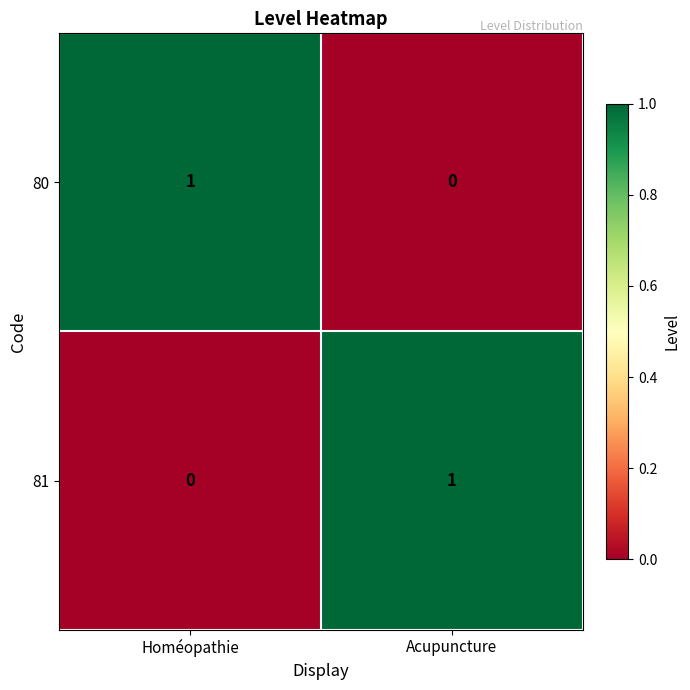

List the labels in order of 80 value, largest first.

Homéopathie, Acupuncture